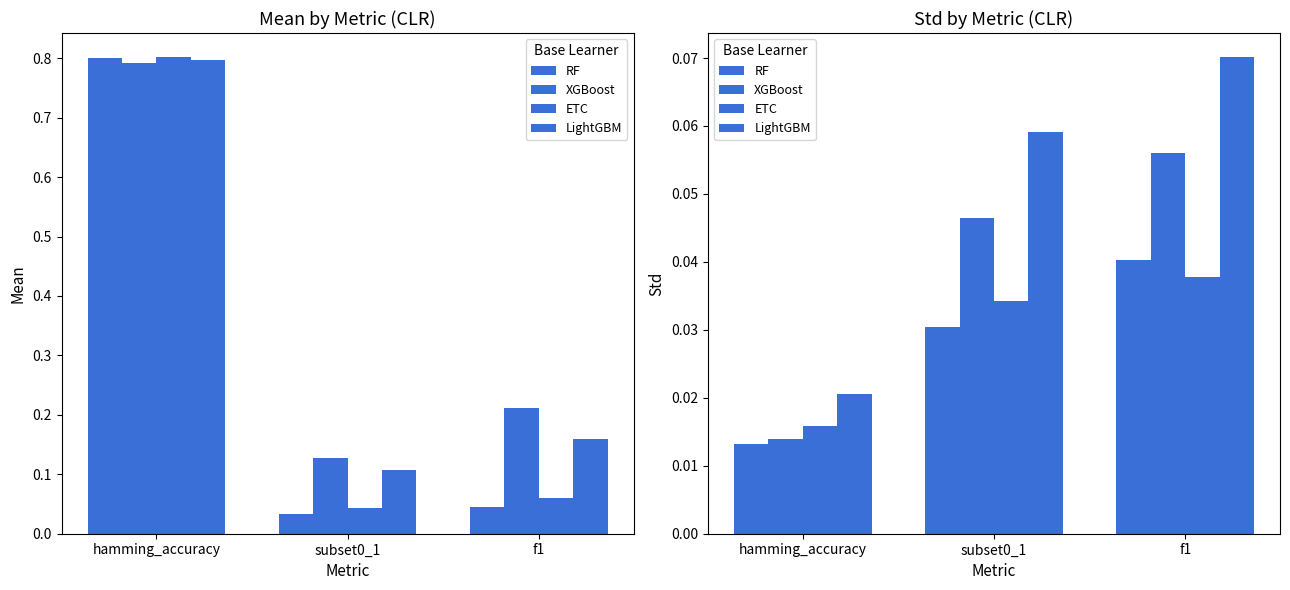

What is the sum of the XGBoost values at hamming_accuracy and f1?

0.1